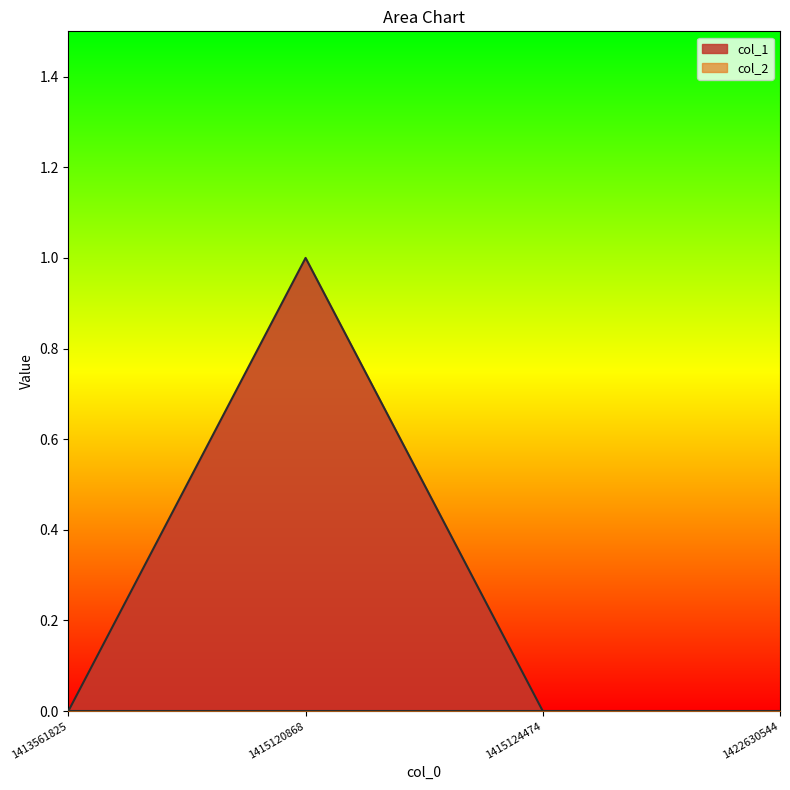

What is the greatest value displayed?

1